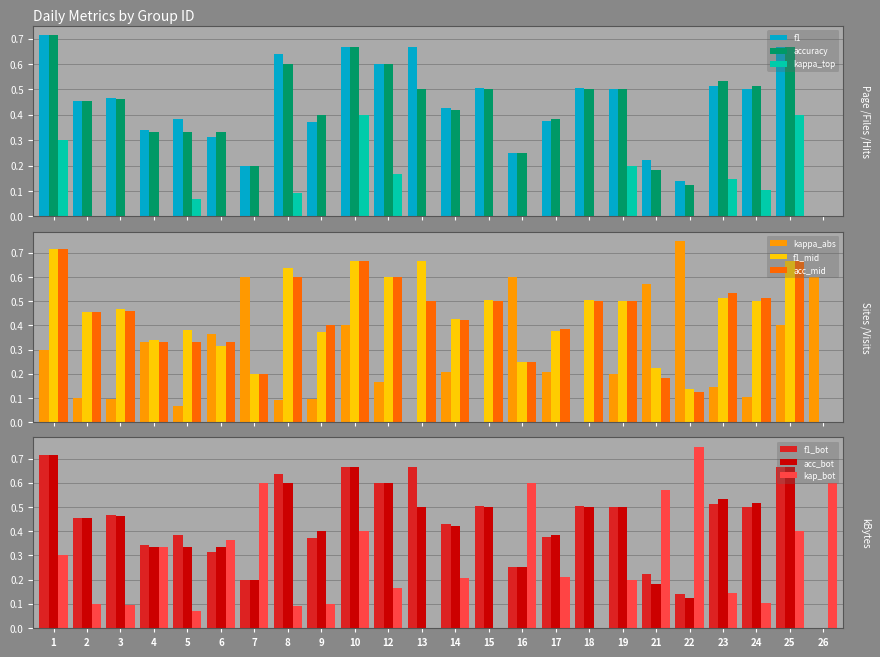

At which label does accuracy reach its peak?

1